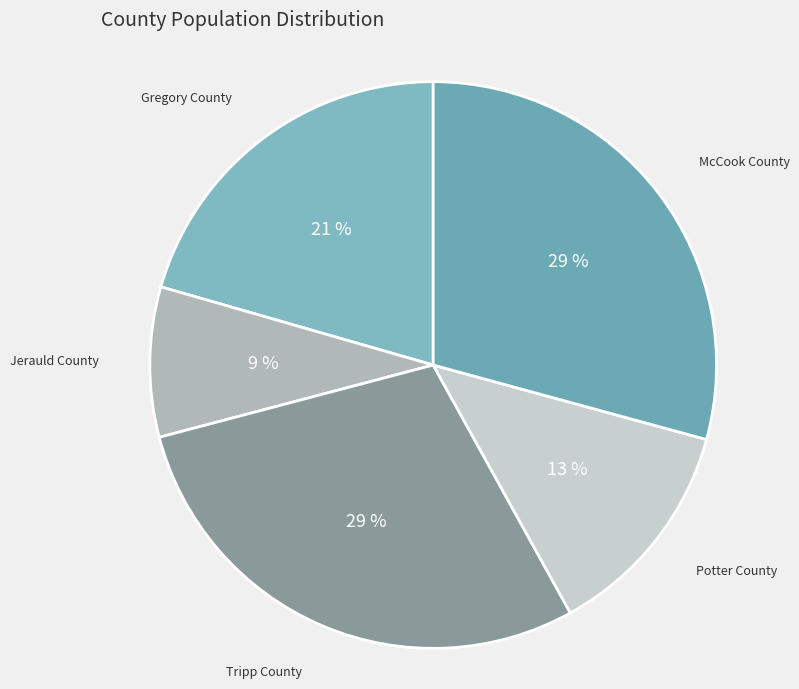

Which category has the smallest portion of the pie?

Jerauld County